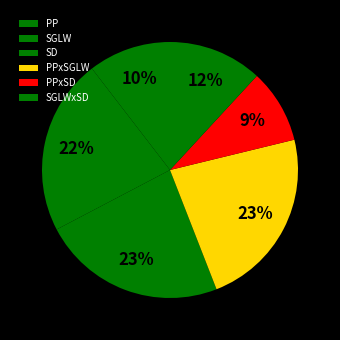

Rank the categories by value from highest to lowest.

SD, PPxSGLW, SGLW, SGLWxSD, PP, PPxSD